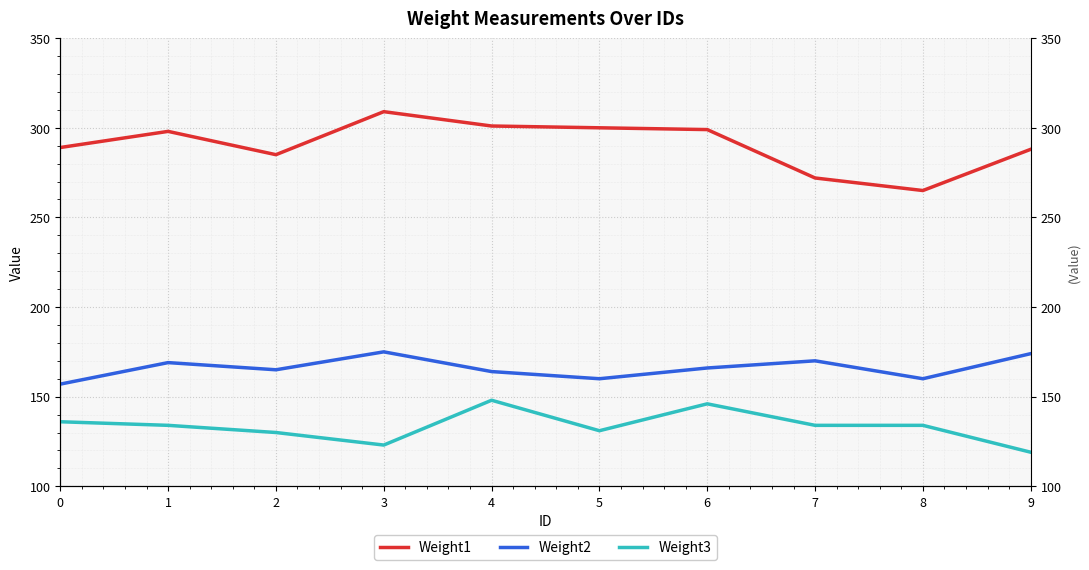

Which category has the highest value across all series?

3